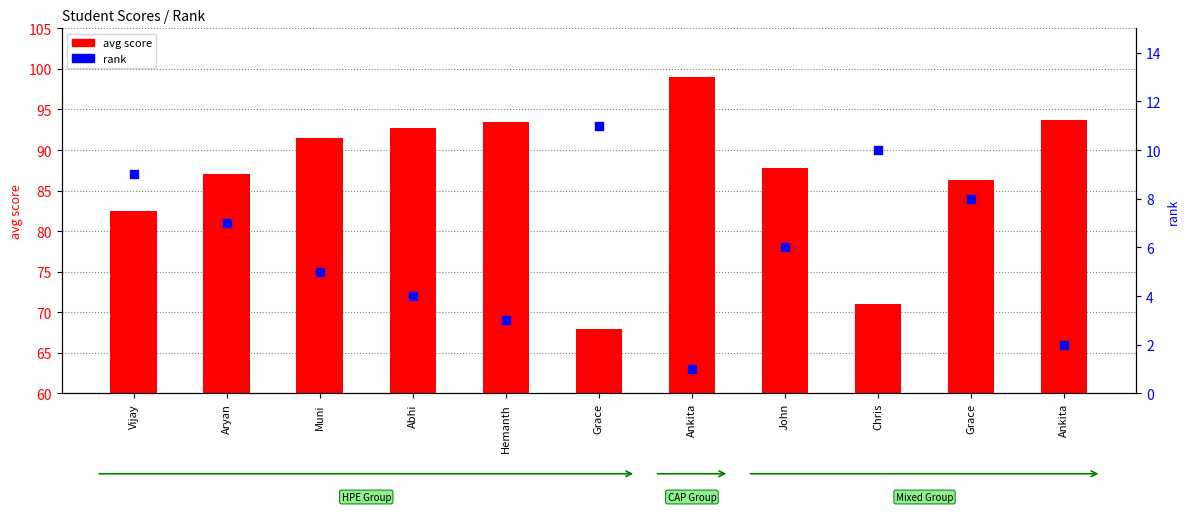

Which series contains the lowest Y value?

rank